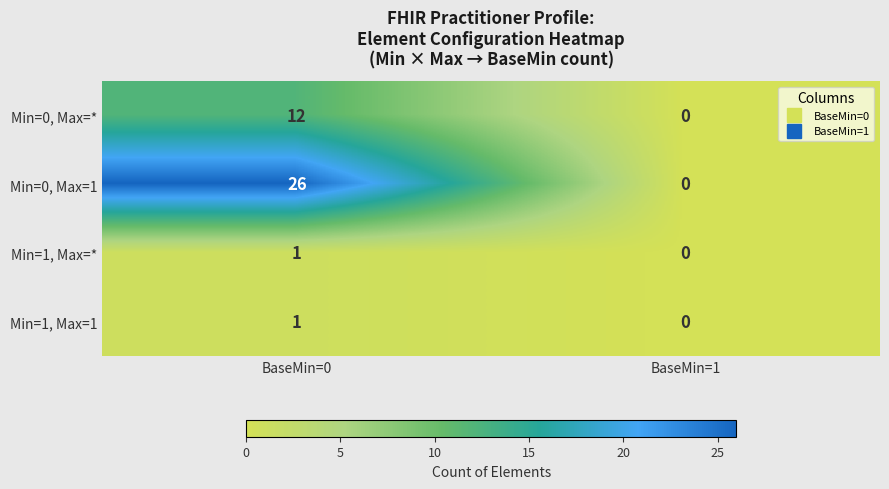

What is the difference between the Min=0, Max=1 values at BaseMin=1 and BaseMin=0?

26